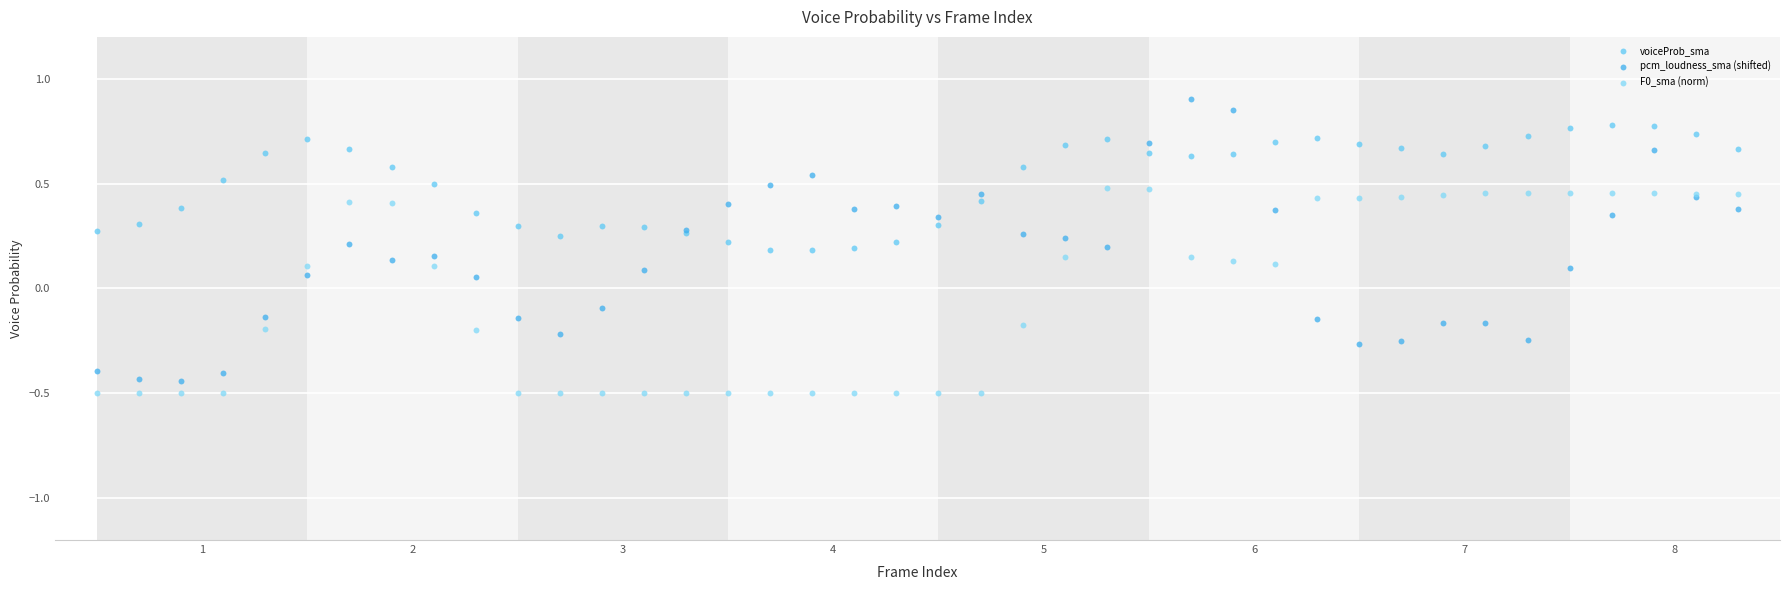

Which series contains the highest Y value?

pcm_loudness_sma (shifted)